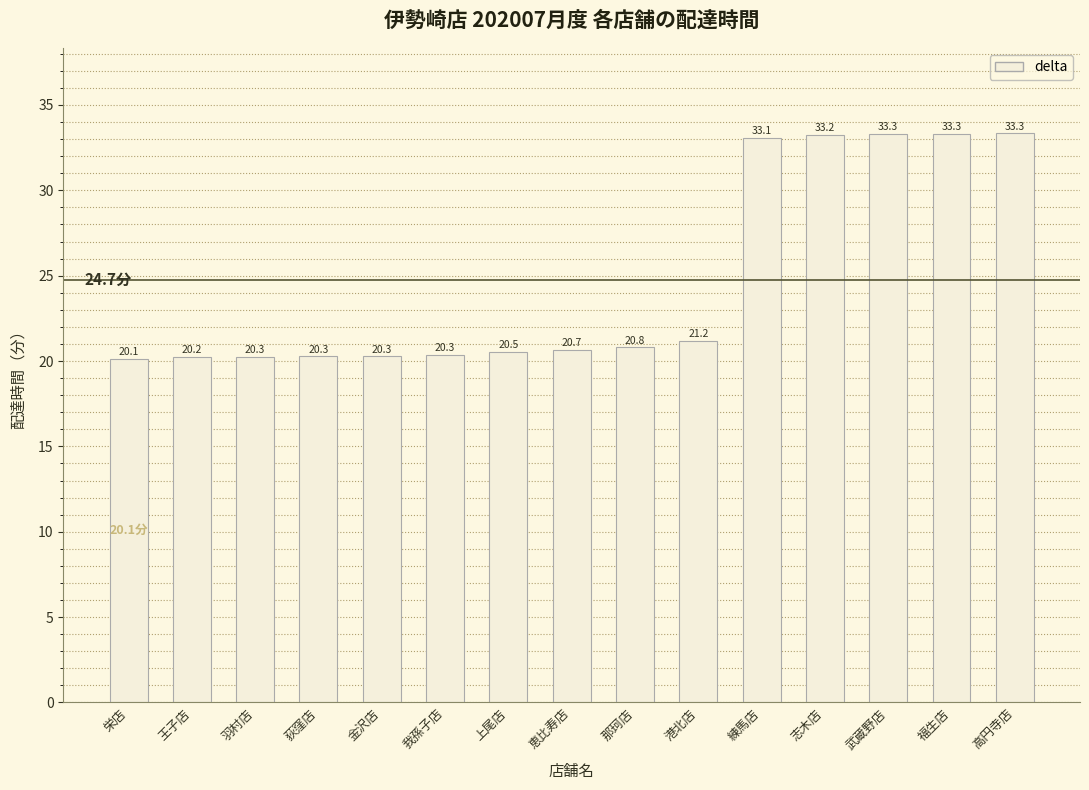

What is the label of the 7th bar from the left?

上尾店